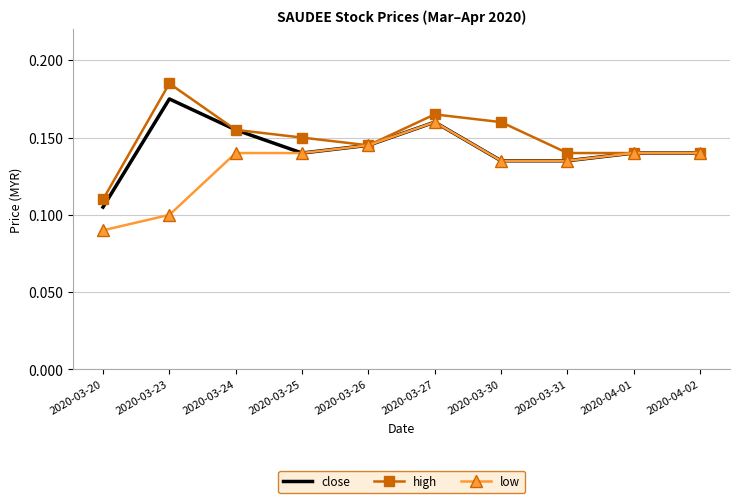

List the series in order of their peak value, lowest first.

low, close, high